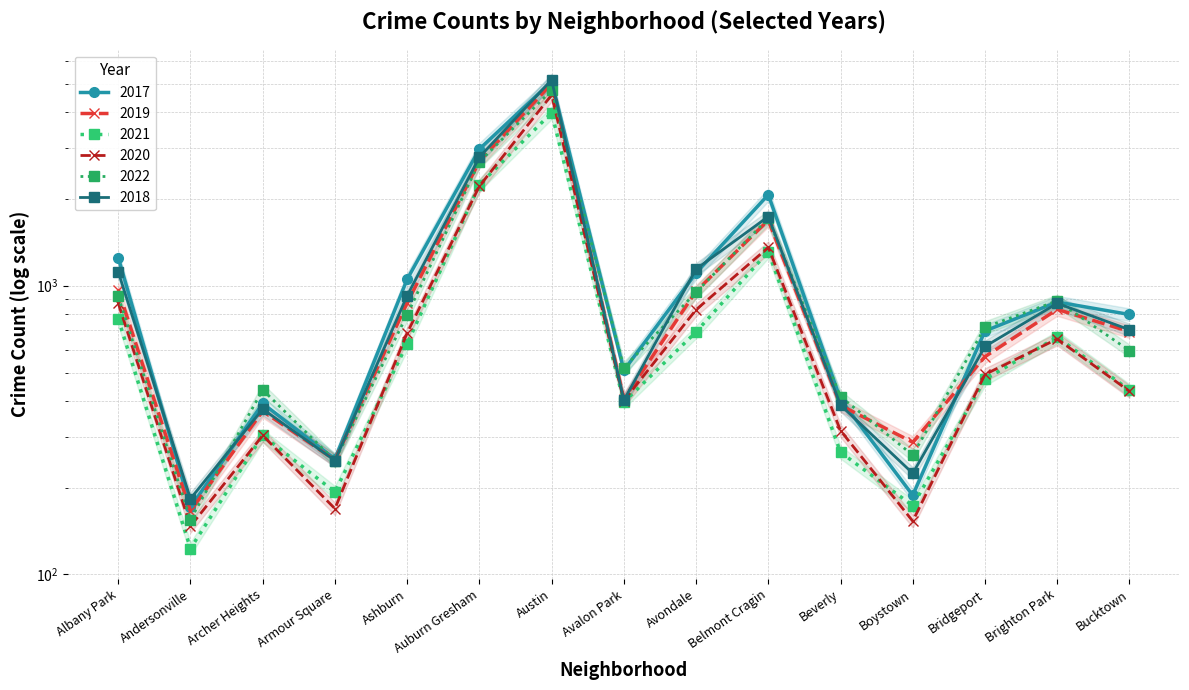

What is the sum of the 2019 values at Brighton Park and Beverly?

1213